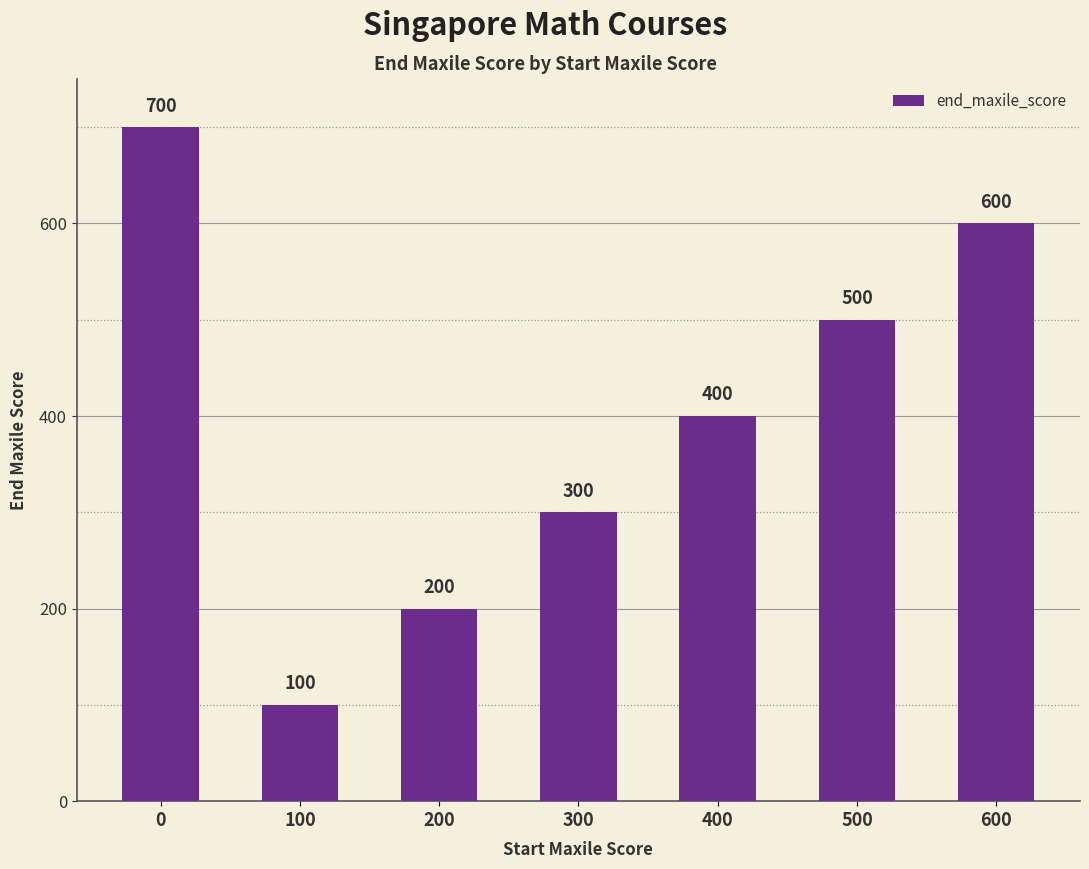

What is the change in value from 0 to 600?

-100